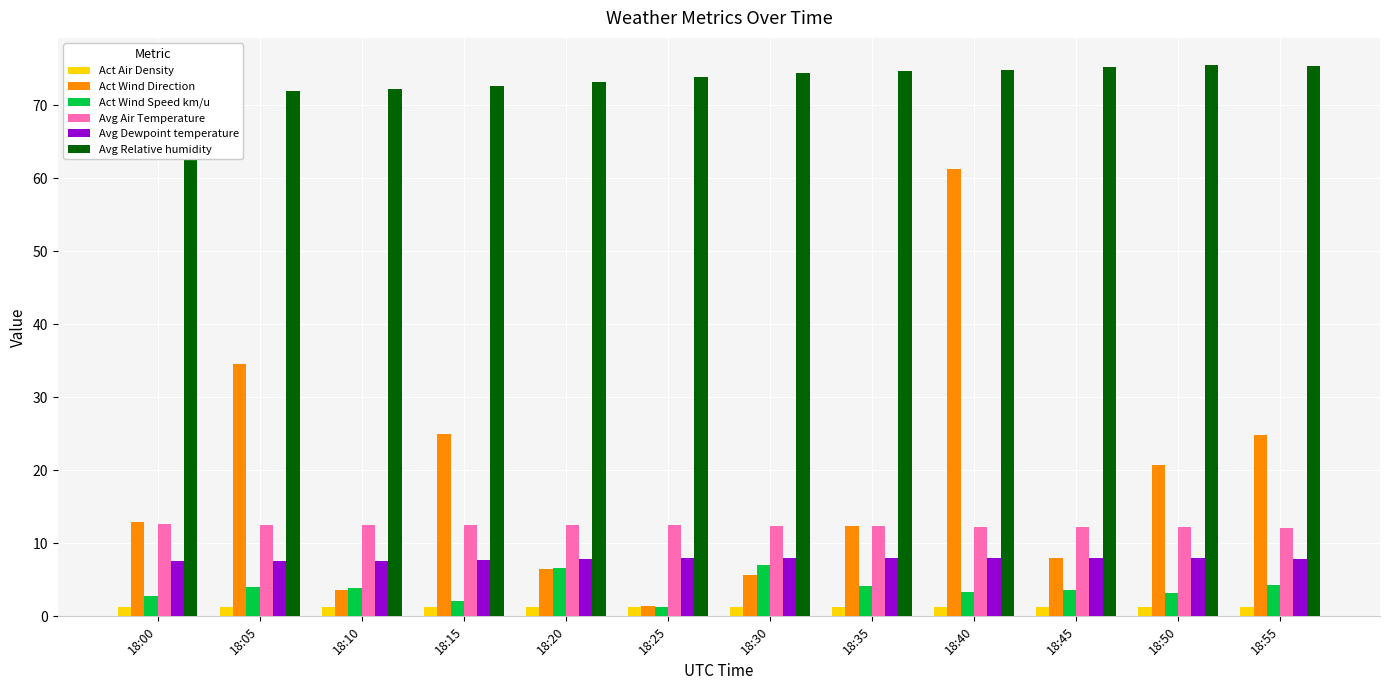

How many bars are there in total?

72